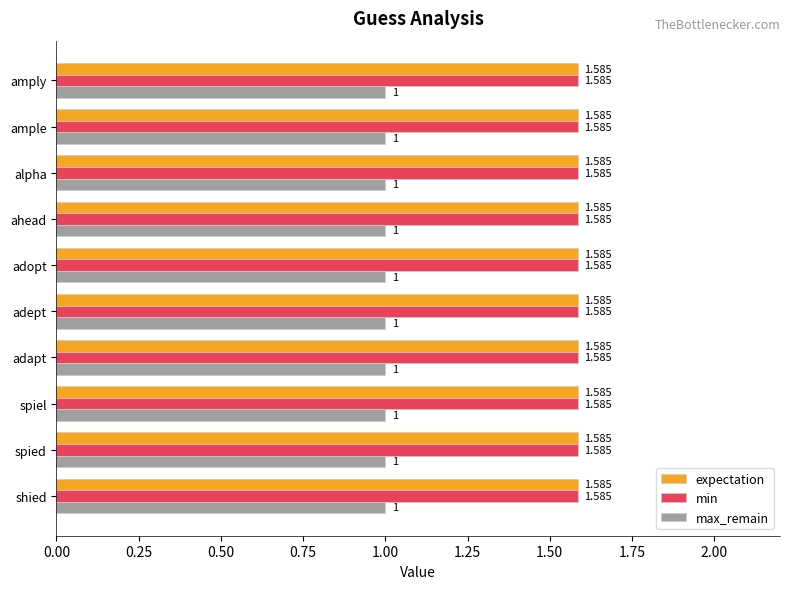

At which label does expectation reach its peak?

shied